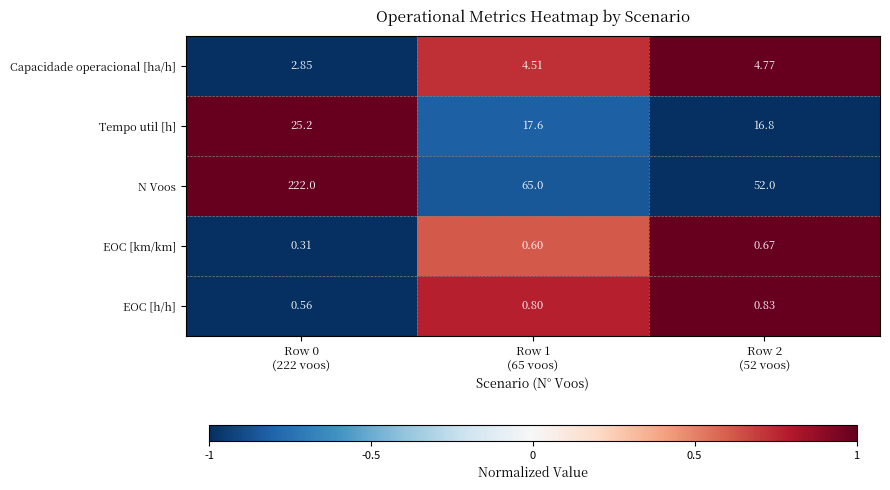

Which series changed the most between Row 0
(222 voos) and Row 1
(65 voos)?

N Voos